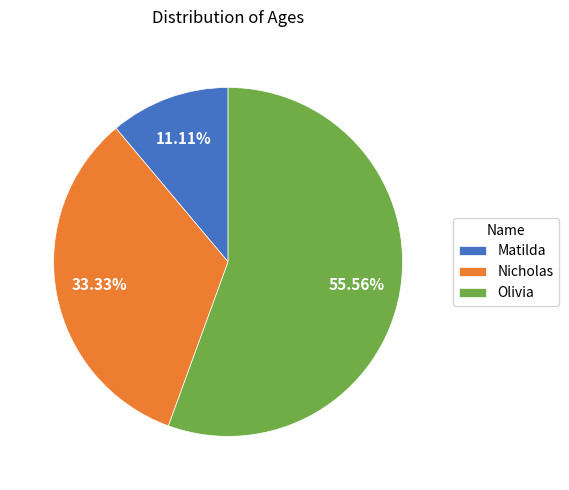

How many segments does this pie chart have?

3